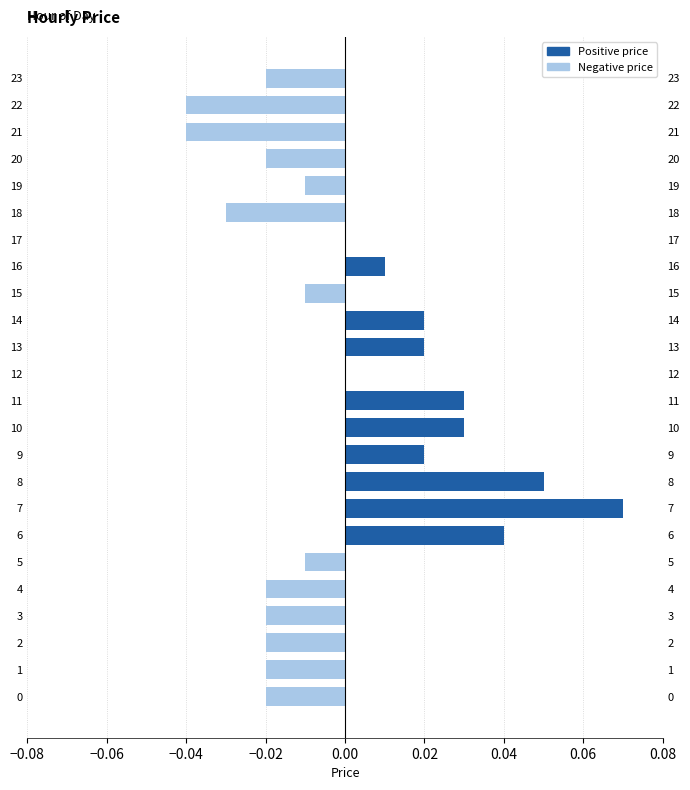

Which category has the lowest value across all series?

21